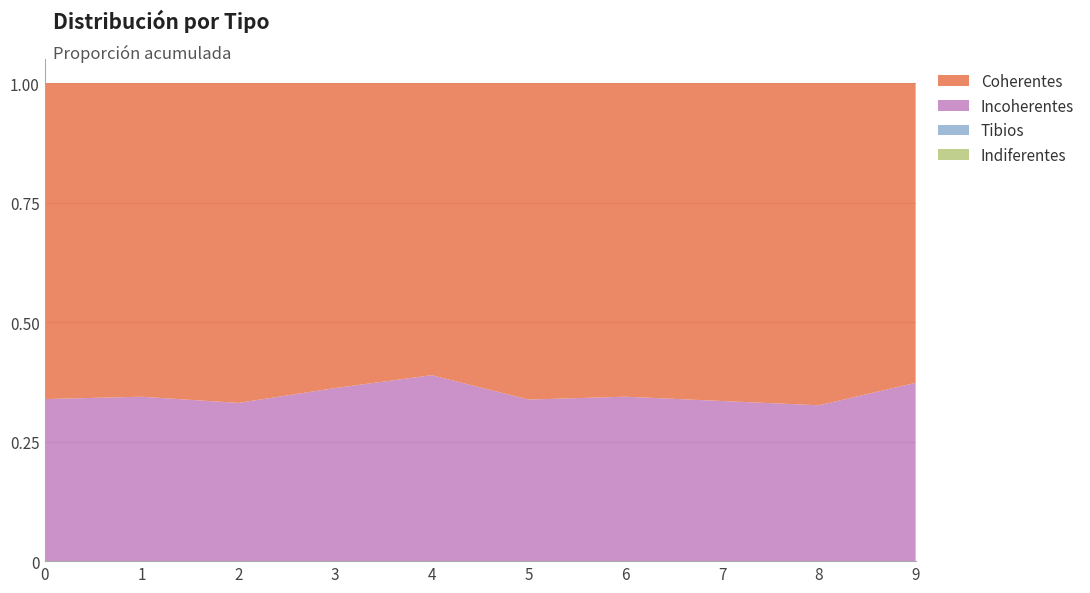

Reading right to left, transcribe all the data shown in this chart.

Coherentes: 9=0.6	8=0.7	7=0.7	6=0.7	5=0.7	4=0.6	3=0.6	2=0.7	1=0.7	0=0.7
Incoherentes: 9=0.4	8=0.3	7=0.3	6=0.3	5=0.3	4=0.4	3=0.4	2=0.3	1=0.3	0=0.3
Indiferentes: 9=0.0	8=0.0	7=0.0	6=0.0	5=0.0	4=0.0	3=0.0	2=0.0	1=0.0	0=0.0
Tibios: 9=0.0	8=0.0	7=0.0	6=0.0	5=0.0	4=0.0	3=0.0	2=0.0	1=0.0	0=0.0